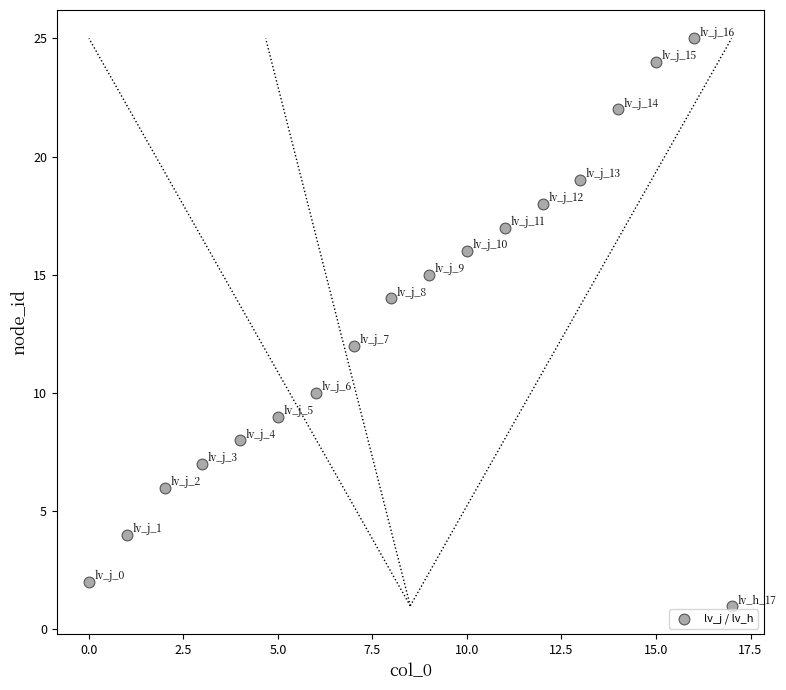

What is the range of Y values (max minus min)?

24